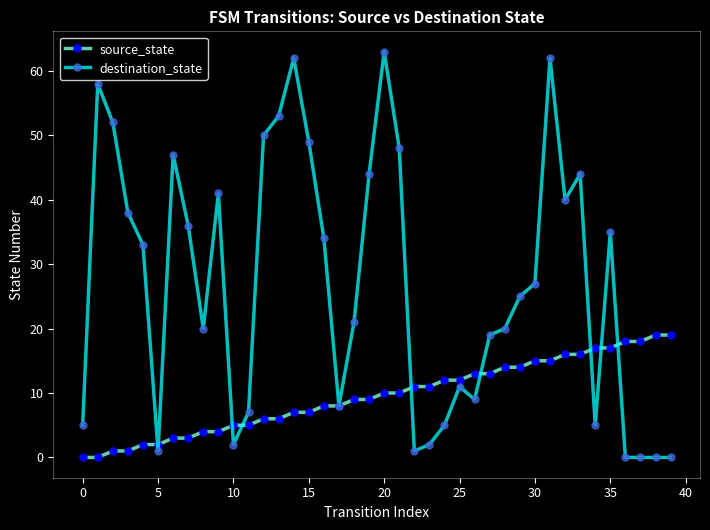

How many data points in destination_state are less than 27?

20